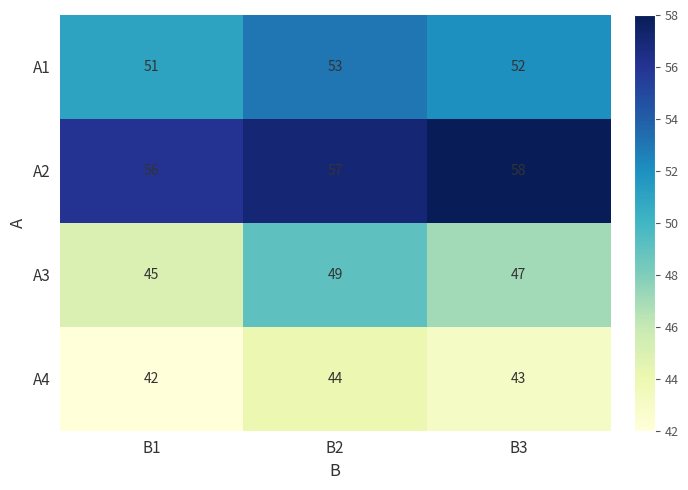

Reading right to left, extract all data points from this chart.

A1: B3=52	B2=53	B1=51
A2: B3=58	B2=57	B1=56
A3: B3=47	B2=49	B1=45
A4: B3=43	B2=44	B1=42